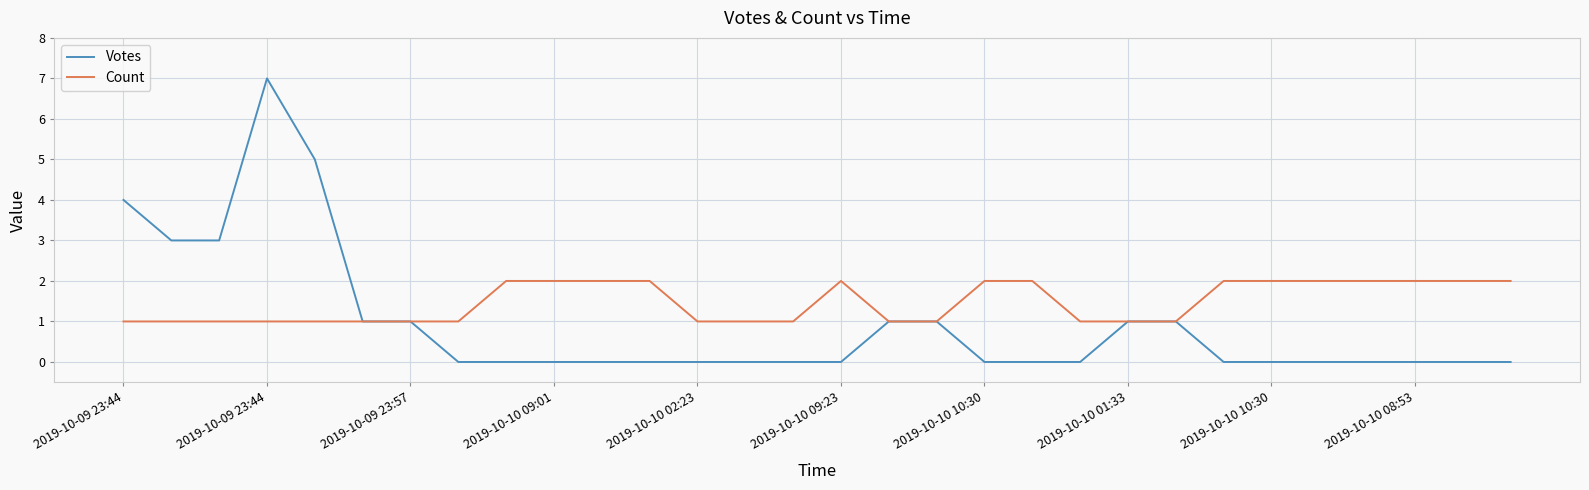

What is the maximum value for Count?

2